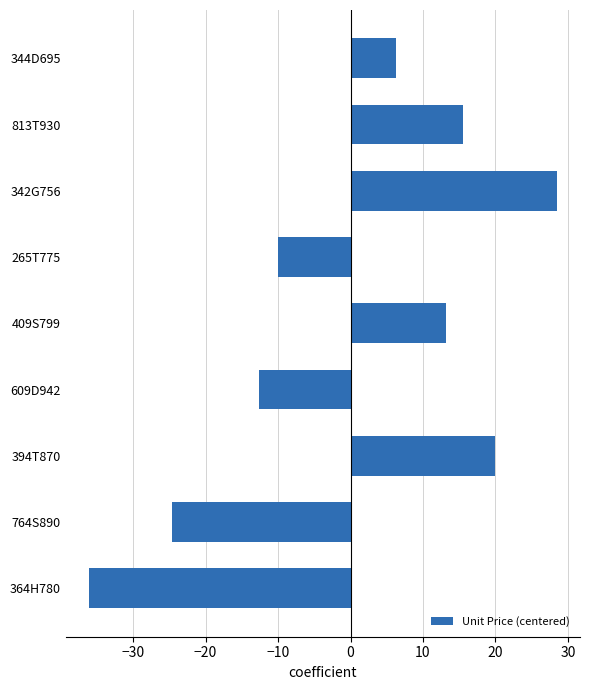

Is it true that the value at 764S890 is -5.8?

False